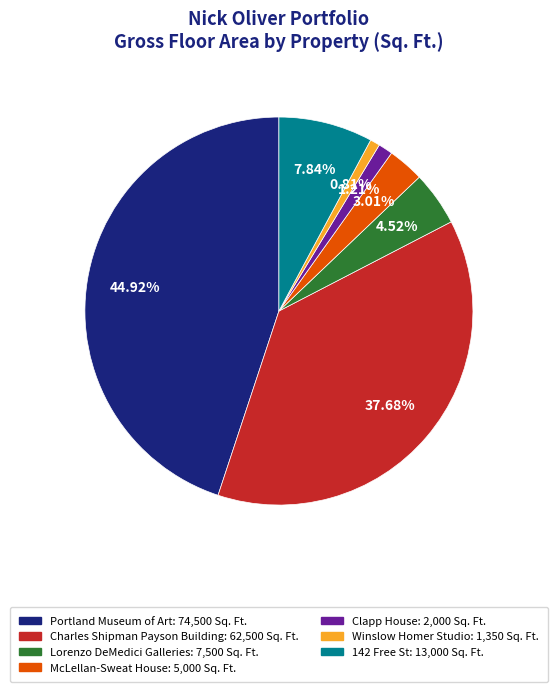

Does any single category account for the majority?

No